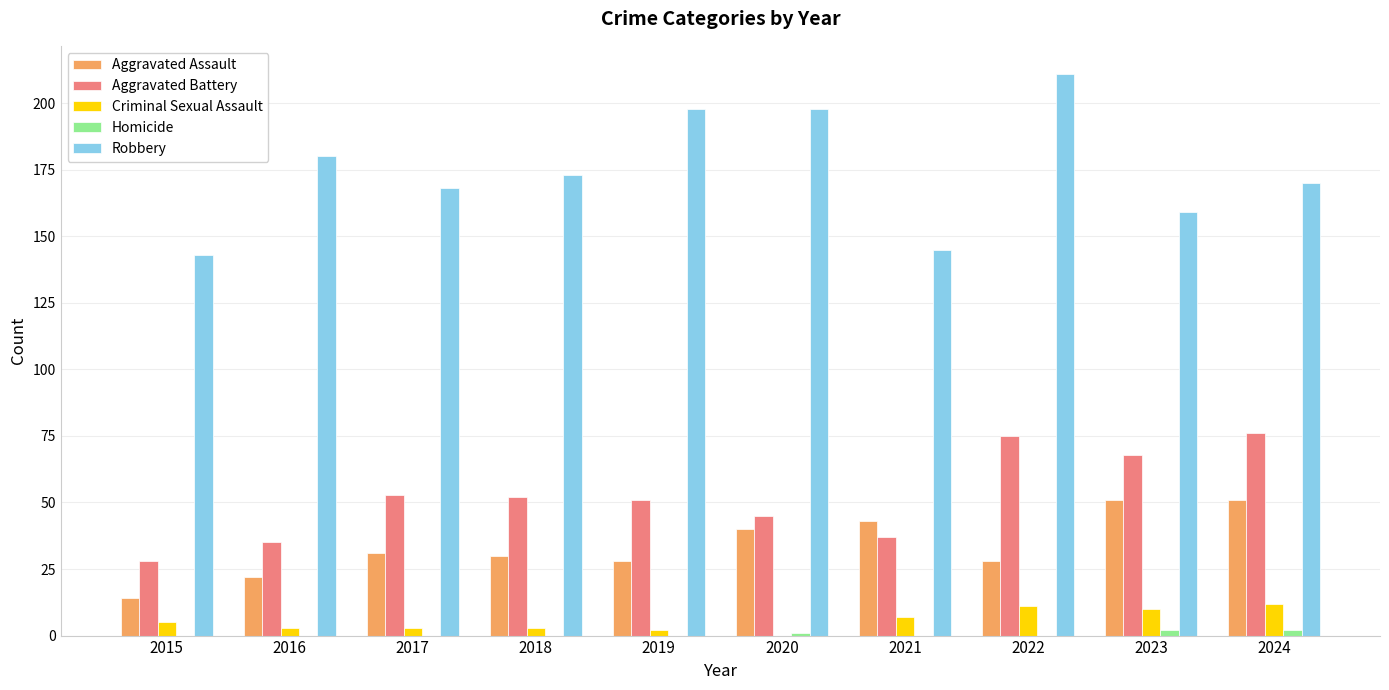

What is the approximate value of Aggravated Assault at 2024?

51